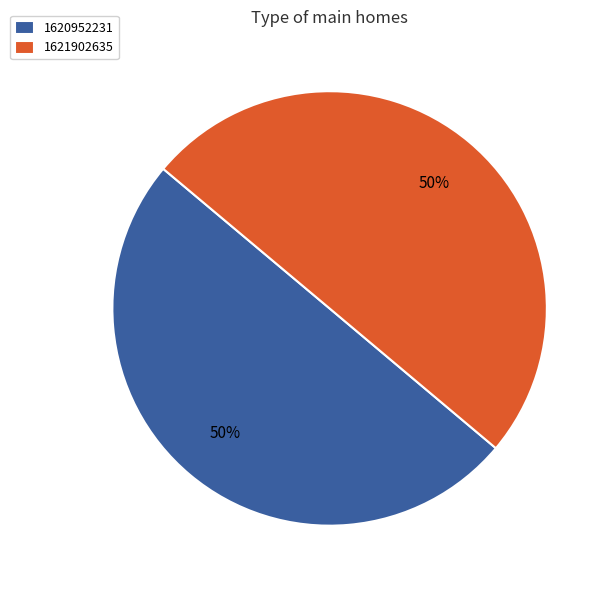

To the nearest percent, what is the average slice percentage?

50%